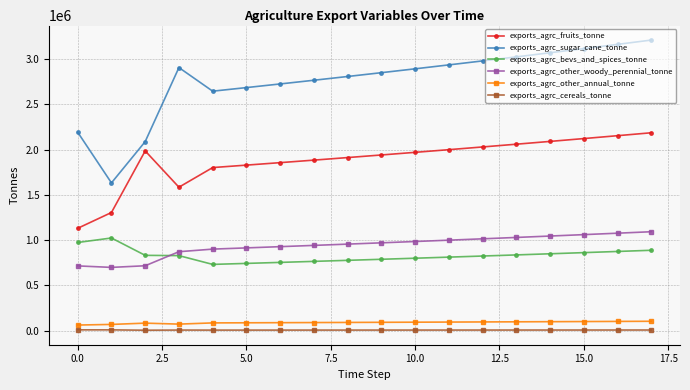

What is the difference between the maximum and minimum values in the exports_agrc_sugar_cane_tonne series?

1578606.3